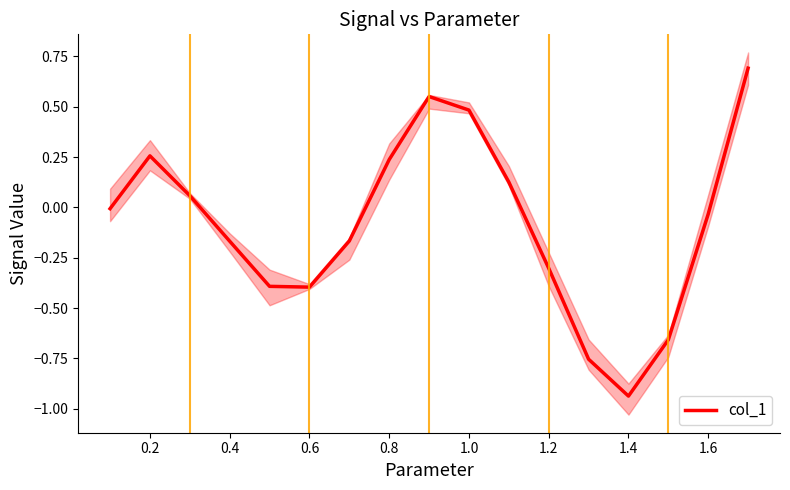

The col_1 series shows -0.4 at 0.6. True or false?

True